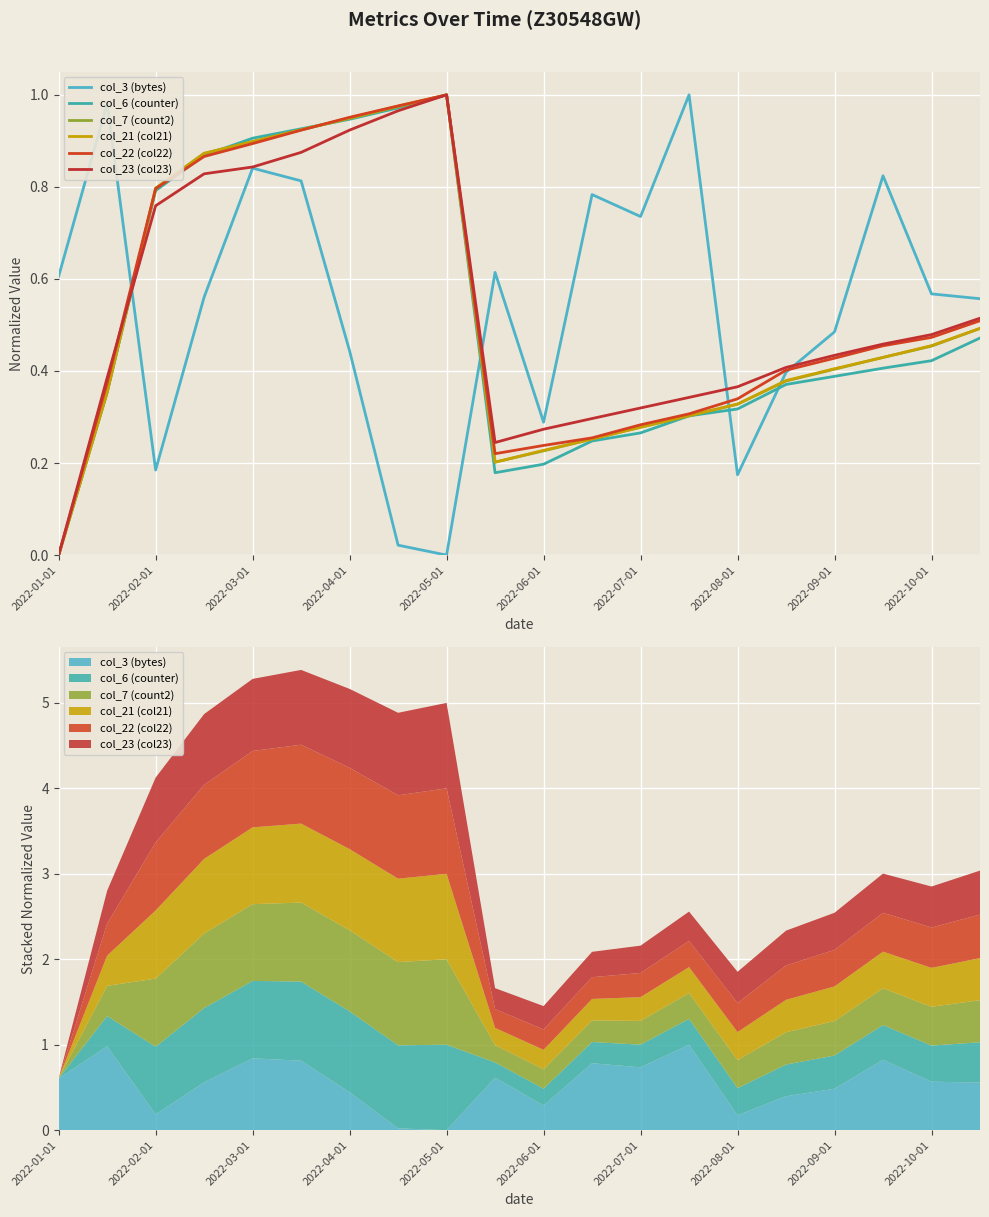

The value of col_3 (bytes) at 2022-10-01 is 0.4. True or false?

False